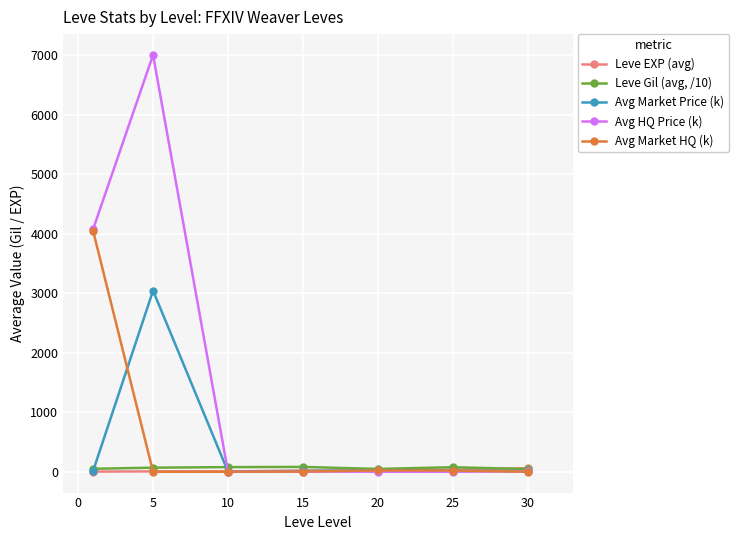

Which series has the largest range (max minus min)?

Avg HQ Price (k)